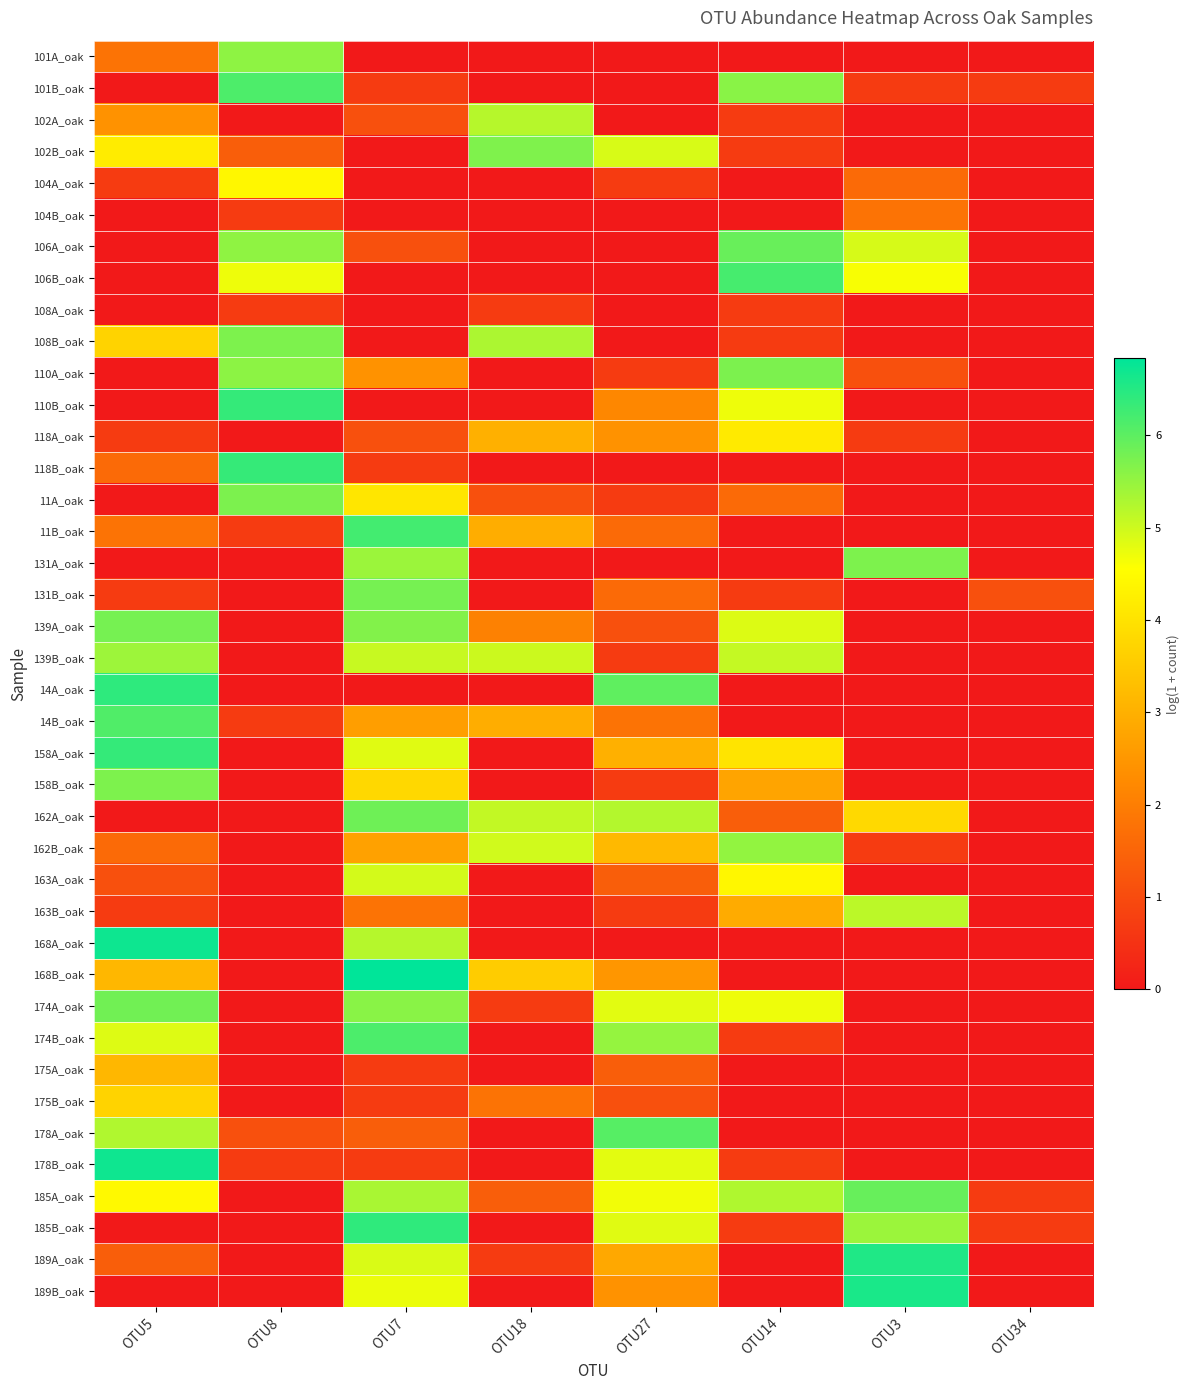

At which category is the sum across all series the highest?

OTU7